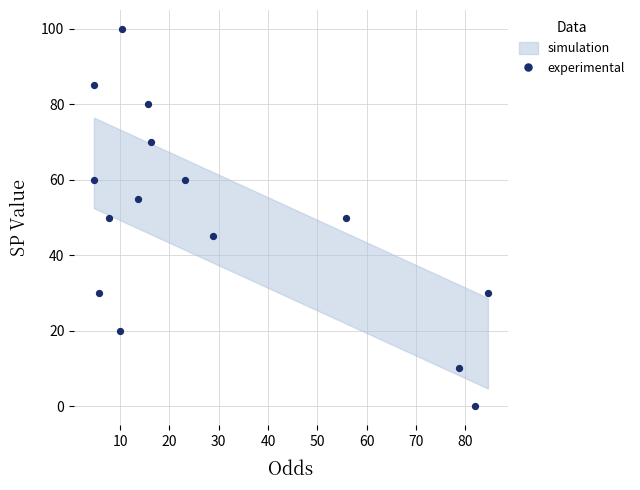

What is the range of Y values (max minus min)?

100